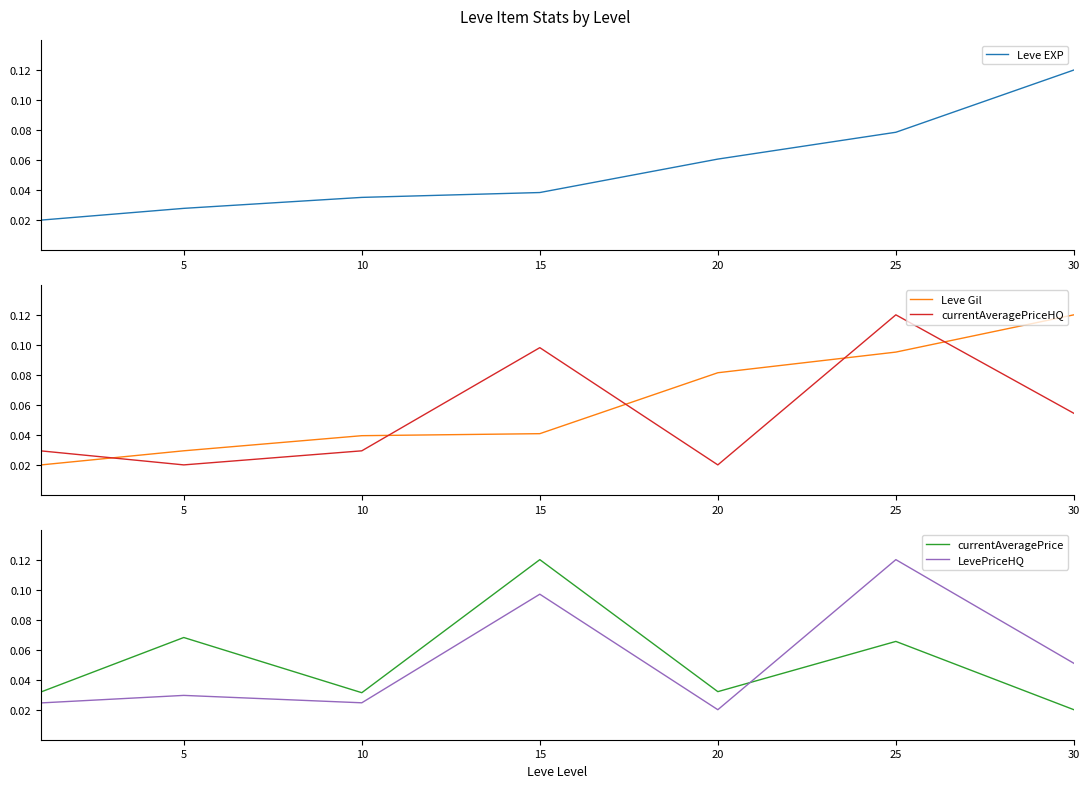

At which category does the chart reach its peak across all series?

30